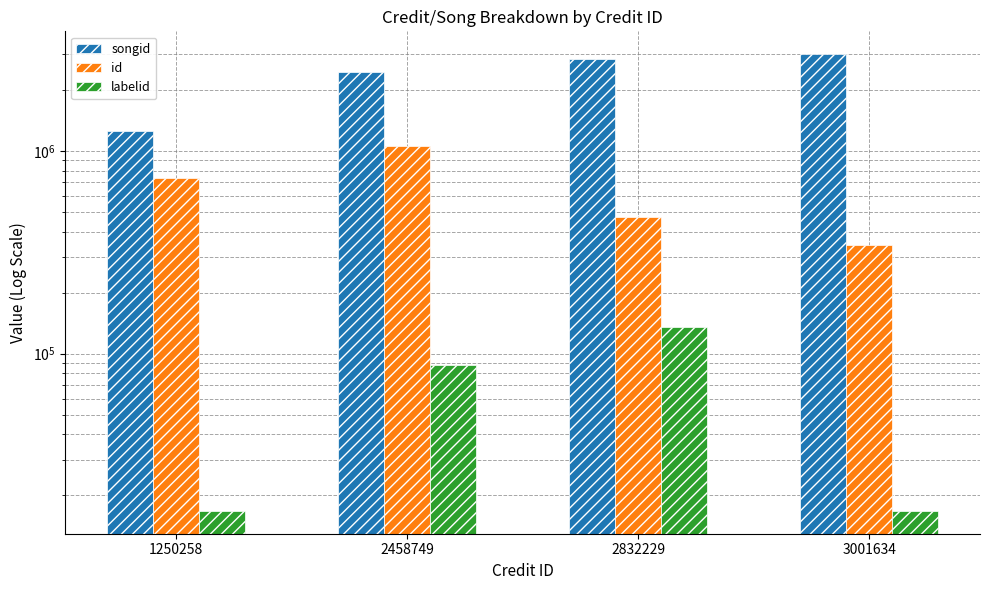

Which label corresponds to the smallest value in the chart?

1250258